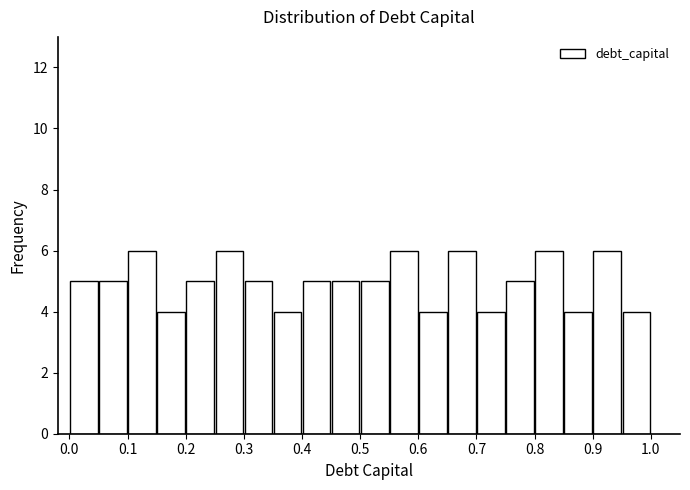

Reading left to right, transcribe this chart: for each bar, give the range it covers on the x-axis and its height. The values are not printed on the chart, so give them approximately, as read against the axis.

0.00 to 0.05: 5
0.05 to 0.10: 5
0.10 to 0.15: 6
0.15 to 0.20: 4
0.20 to 0.25: 5
0.25 to 0.30: 6
0.30 to 0.35: 5
0.35 to 0.40: 4
0.40 to 0.45: 5
0.45 to 0.50: 5
0.50 to 0.55: 5
0.55 to 0.60: 6
0.60 to 0.65: 4
0.65 to 0.70: 6
0.70 to 0.75: 4
0.75 to 0.80: 5
0.80 to 0.85: 6
0.85 to 0.90: 4
0.90 to 0.95: 6
0.95 to 1.00: 4